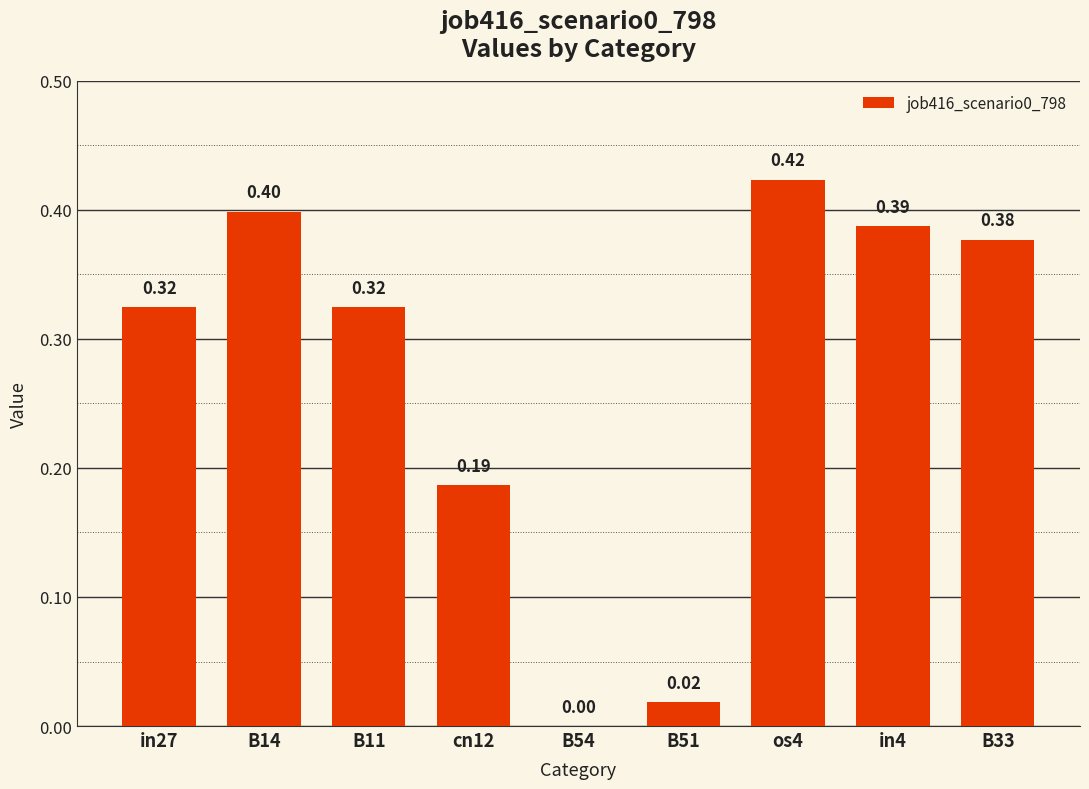

The chart shows a value of 0.0 at B51. True or false?

True